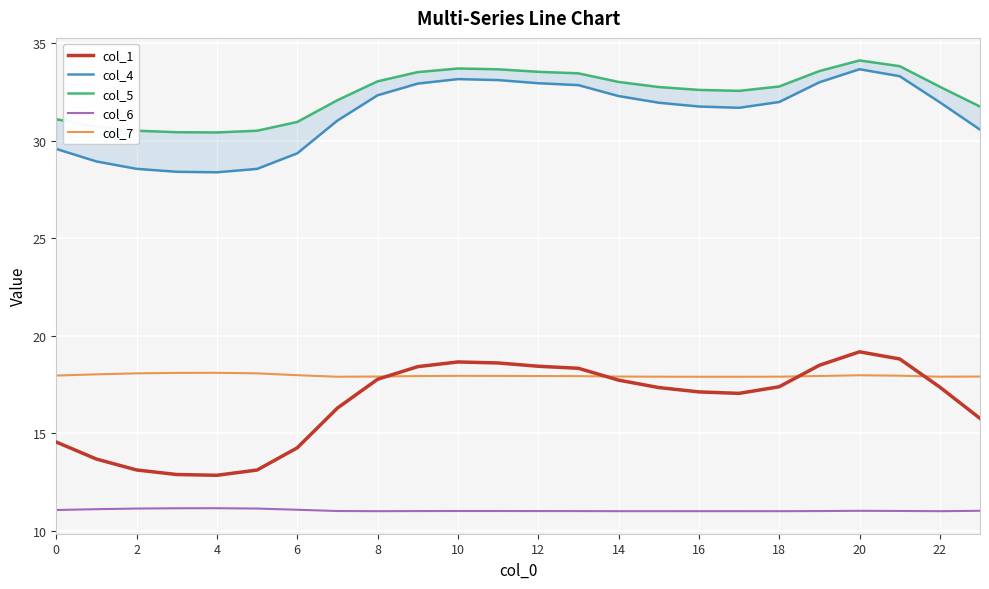

Is it true that col_7 equals 18.0 at 0?

True